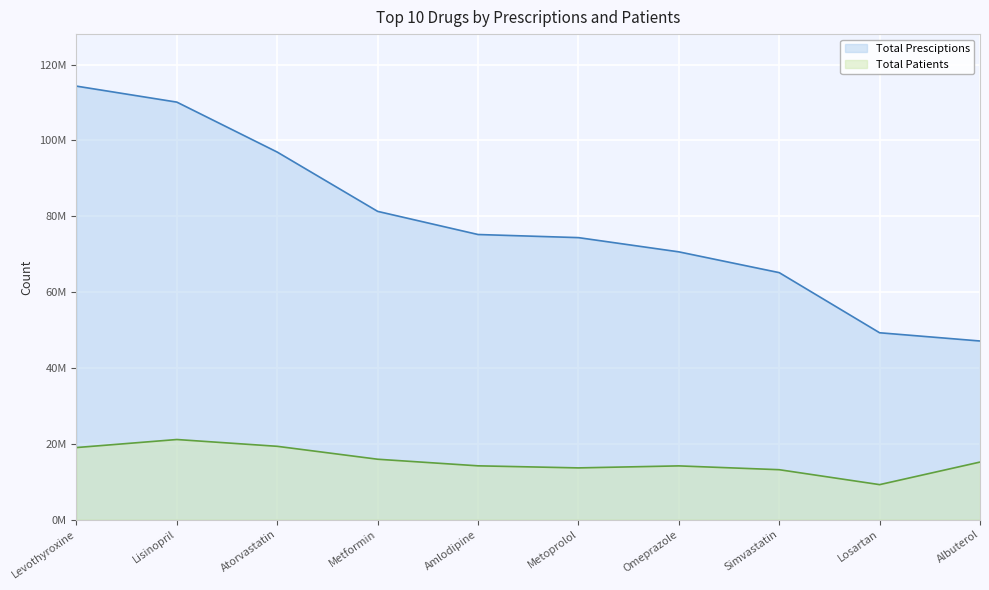

Reading left to right, transcribe all the data shown in this chart.

Total Presciptions: 114344324	110124417	96942508	81305415	75201622	74378584	70626980	65144488	49281054	47109711
Total Patients: 18998168	21118955	19324848	15918094	14177857	13632392	14161009	13157238	9217855	15169742